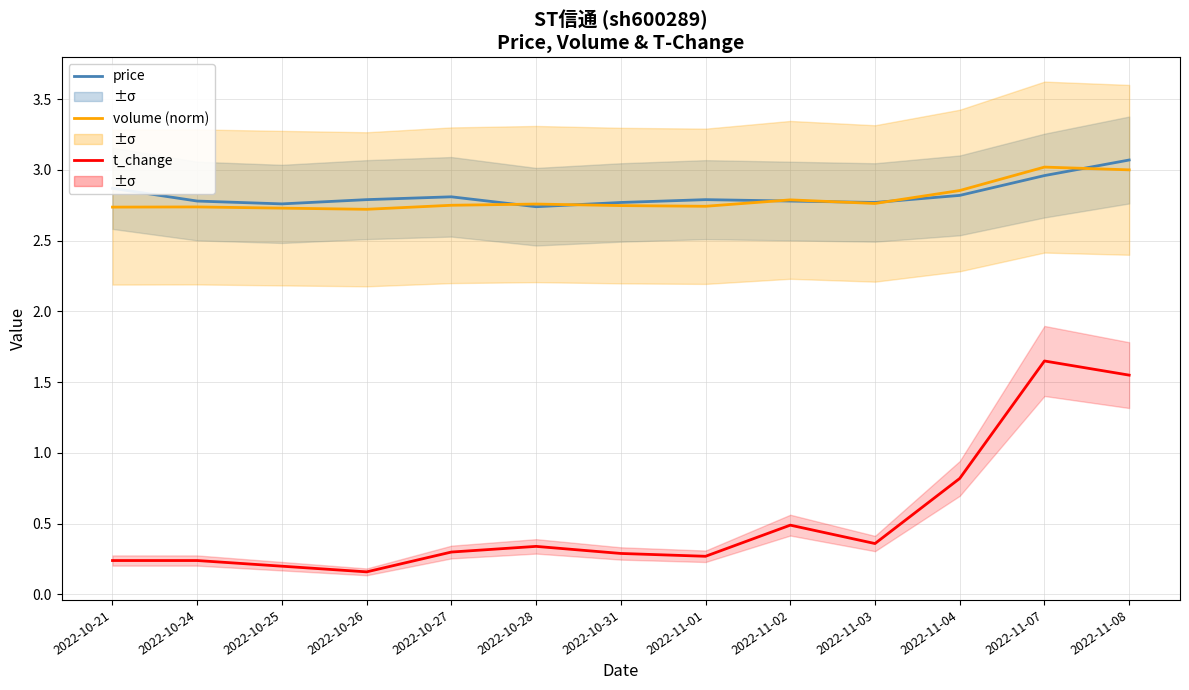

True or false: t_change and price intersect in this chart.

False